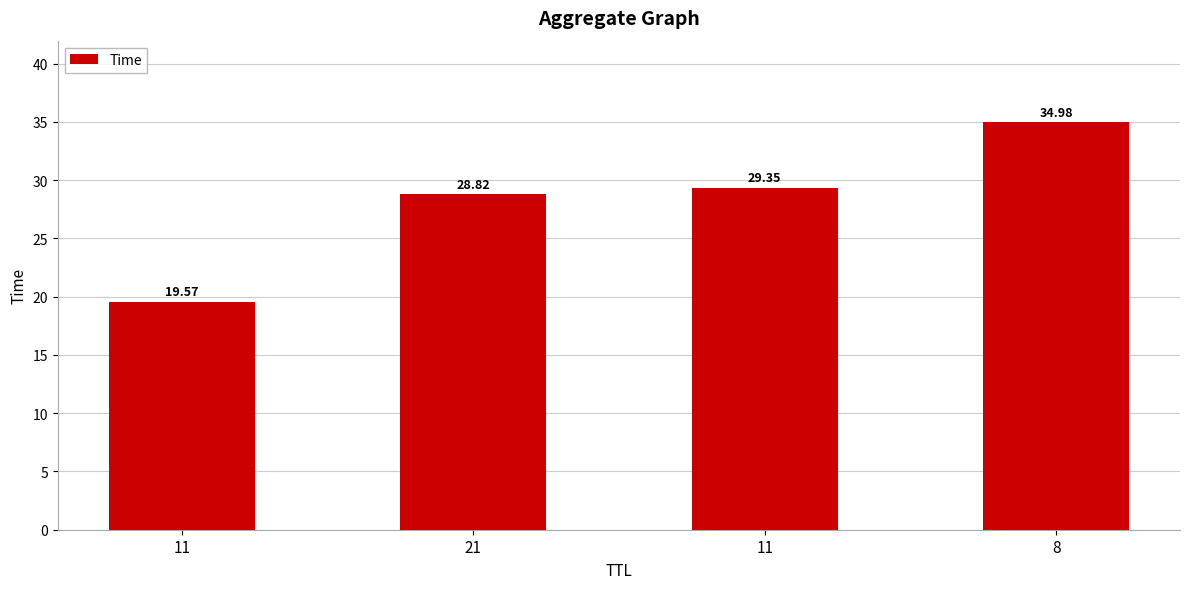

What is the label of the 4th bar from the right?

11